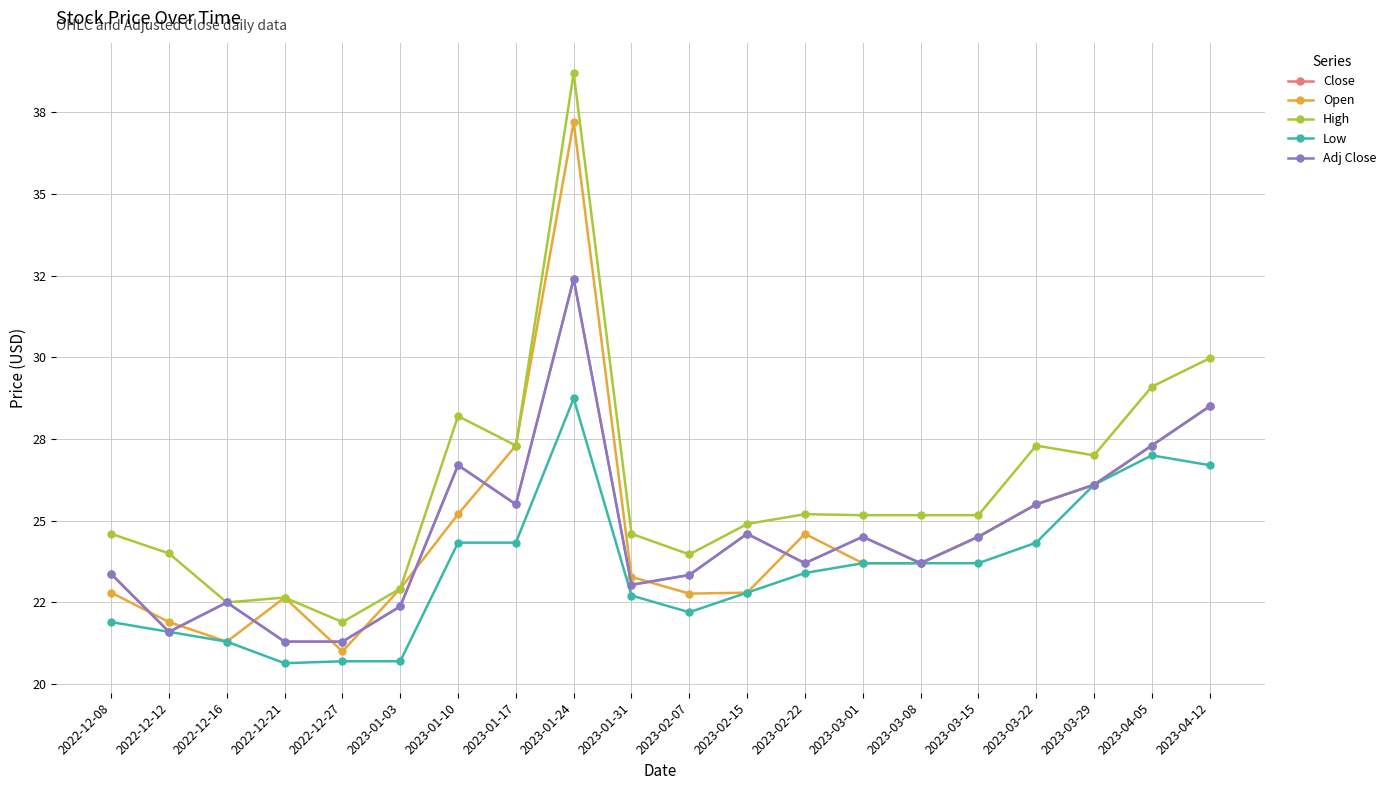

Which series has the largest range (max minus min)?

High